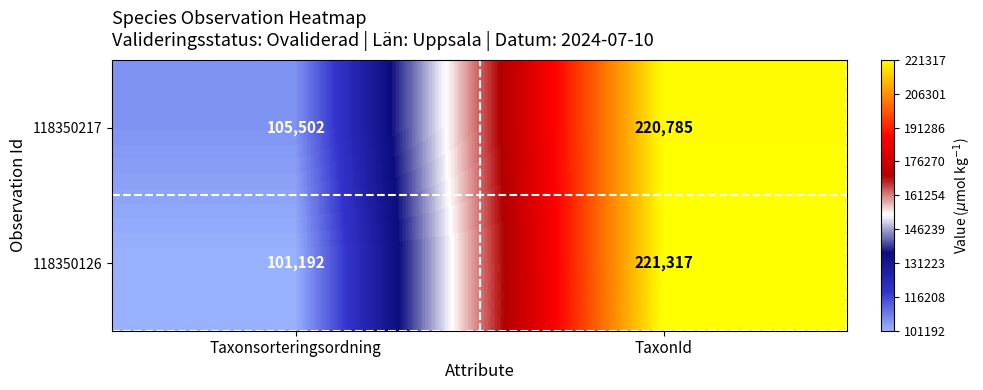

How many categories are shown in the chart?

2